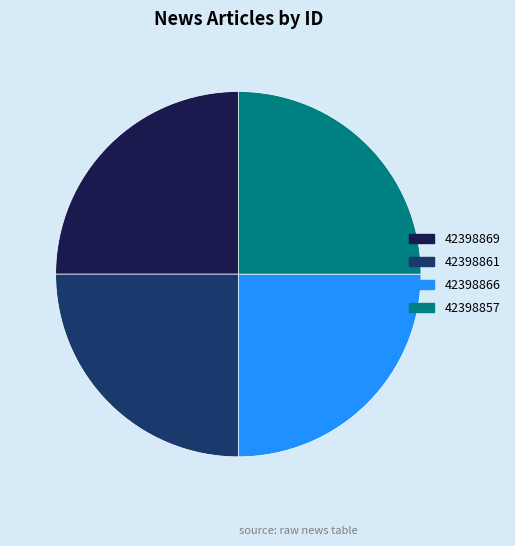

Is it true that 42398861 is 25% of the pie?

True